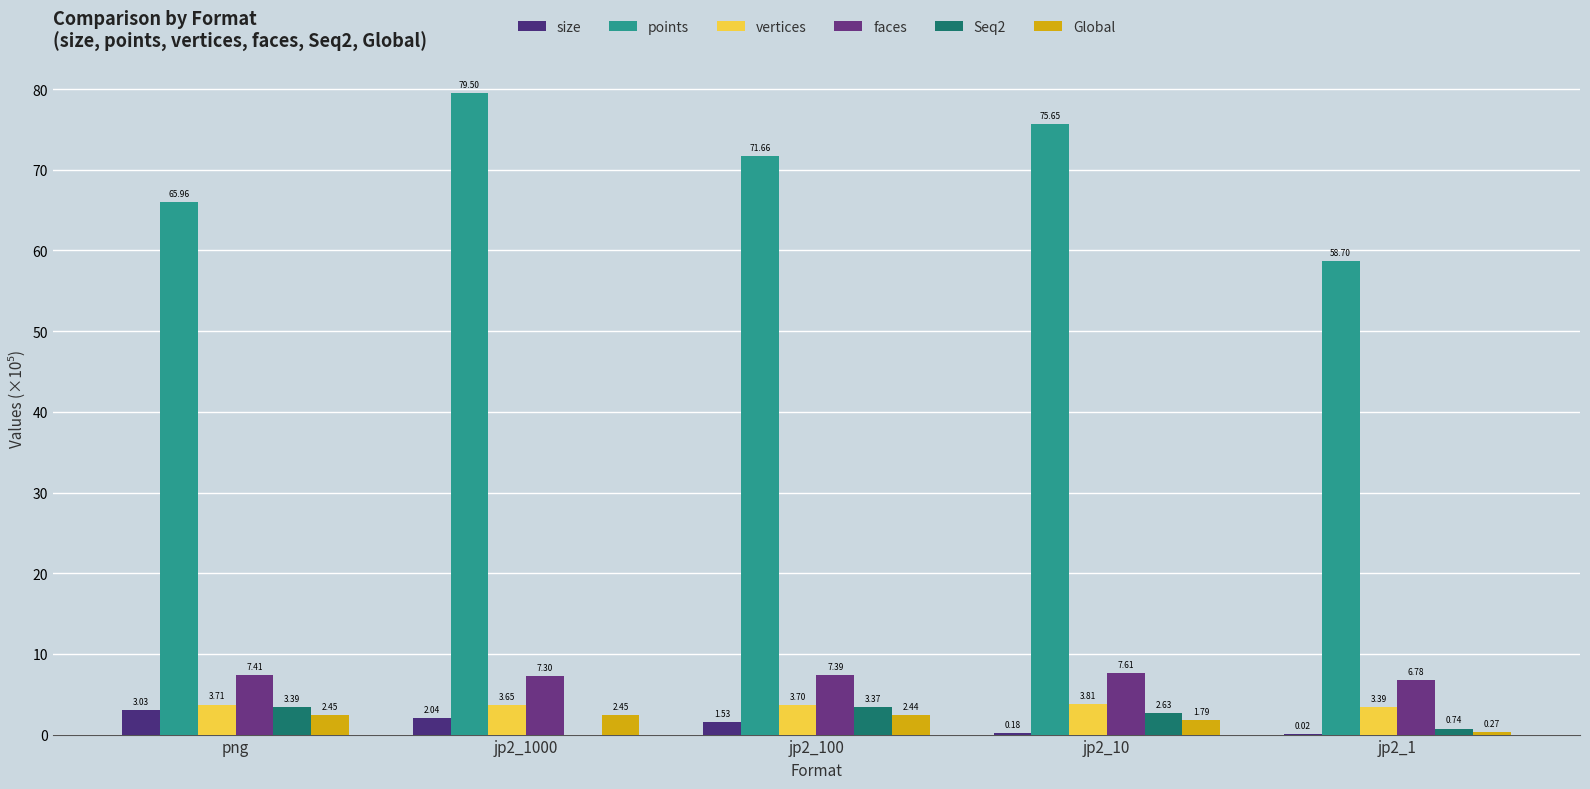

Which label corresponds to the smallest value in the chart?

jp2_1000